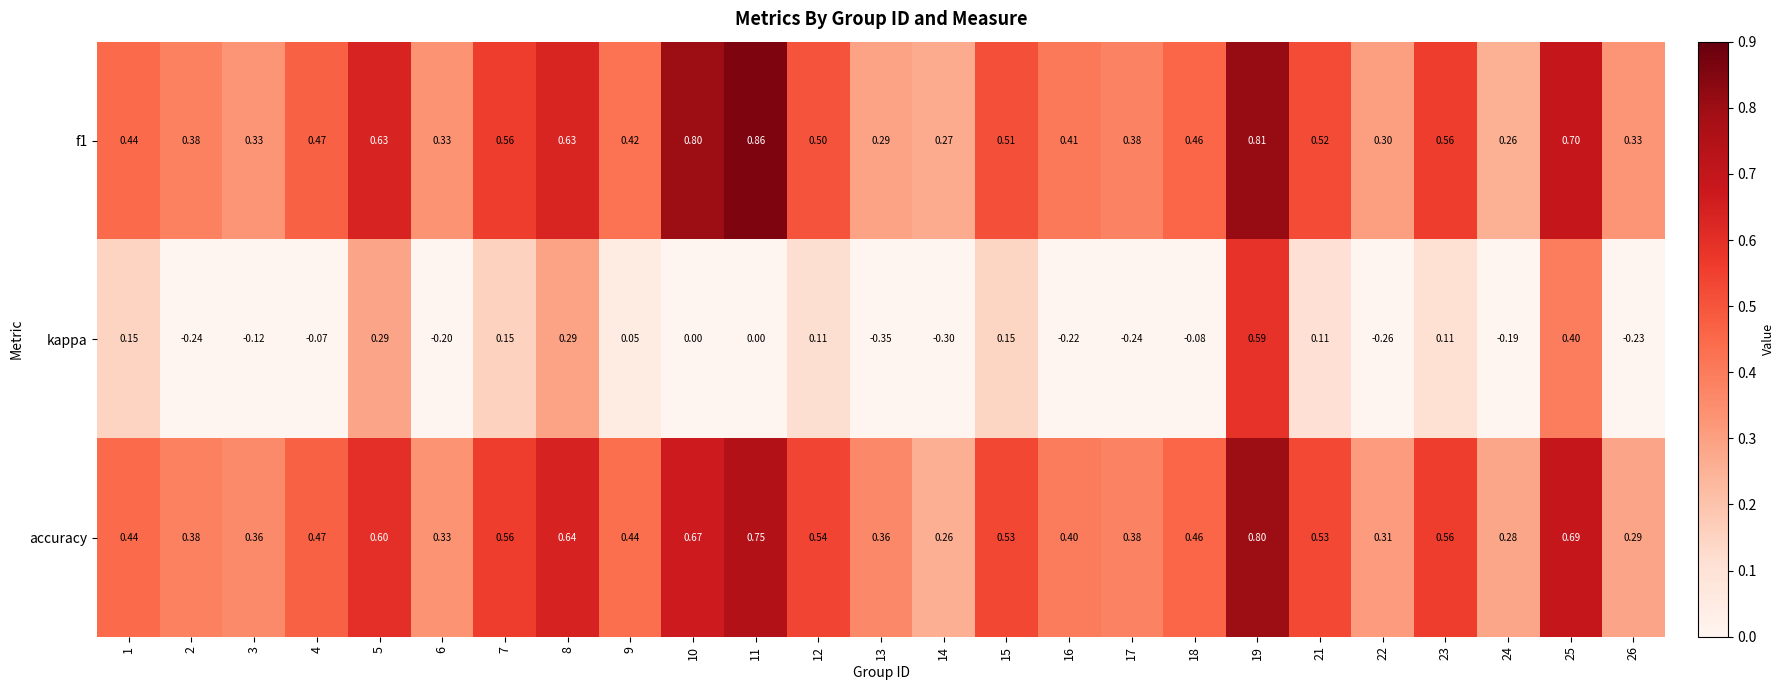

Which series changed the most between 14 and 18?

kappa